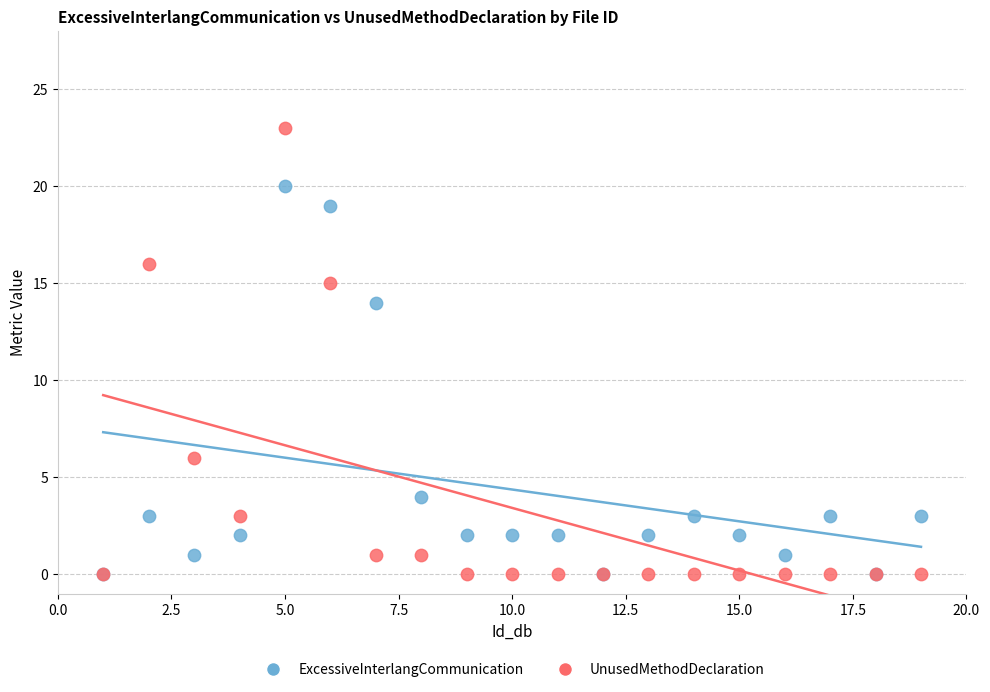

Across all series, what Y value is closest to 11?

14